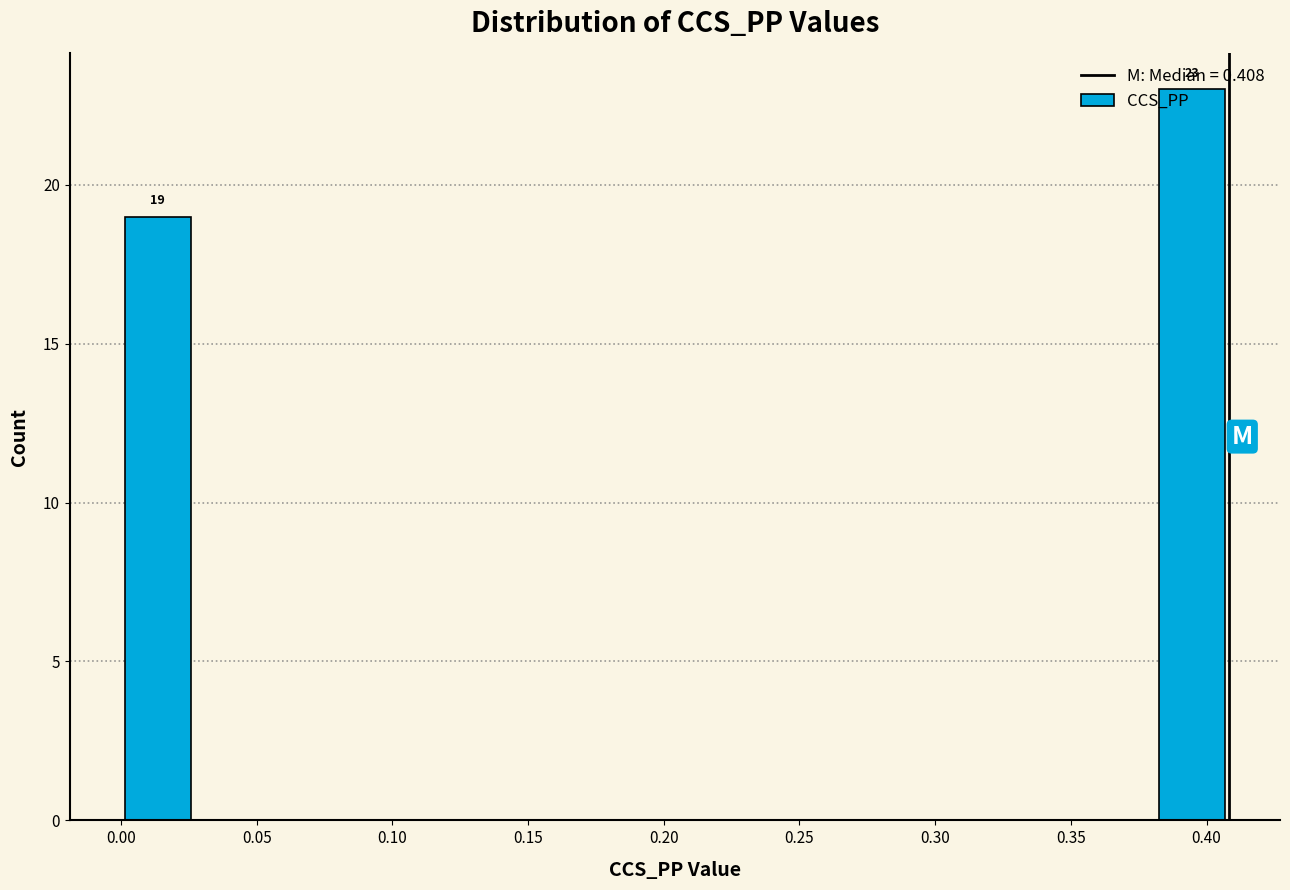

Which range on the x-axis has the tallest bar?

0.380 to 0.410